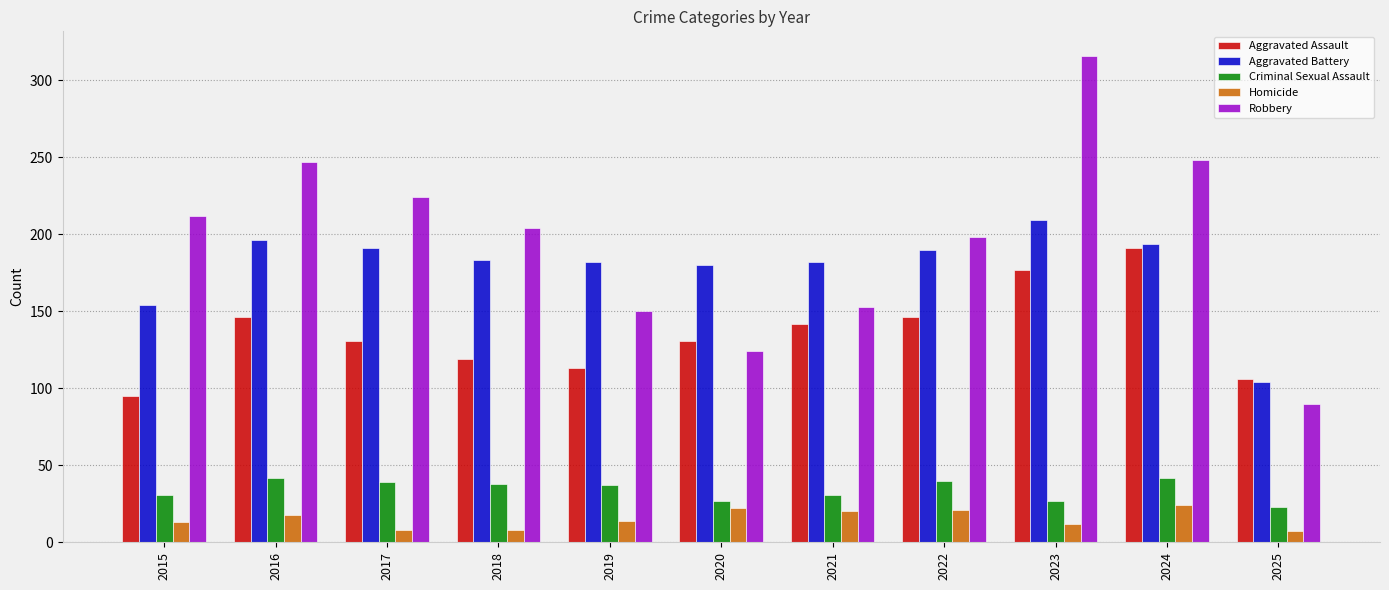

What is the minimum value for Aggravated Assault?

95